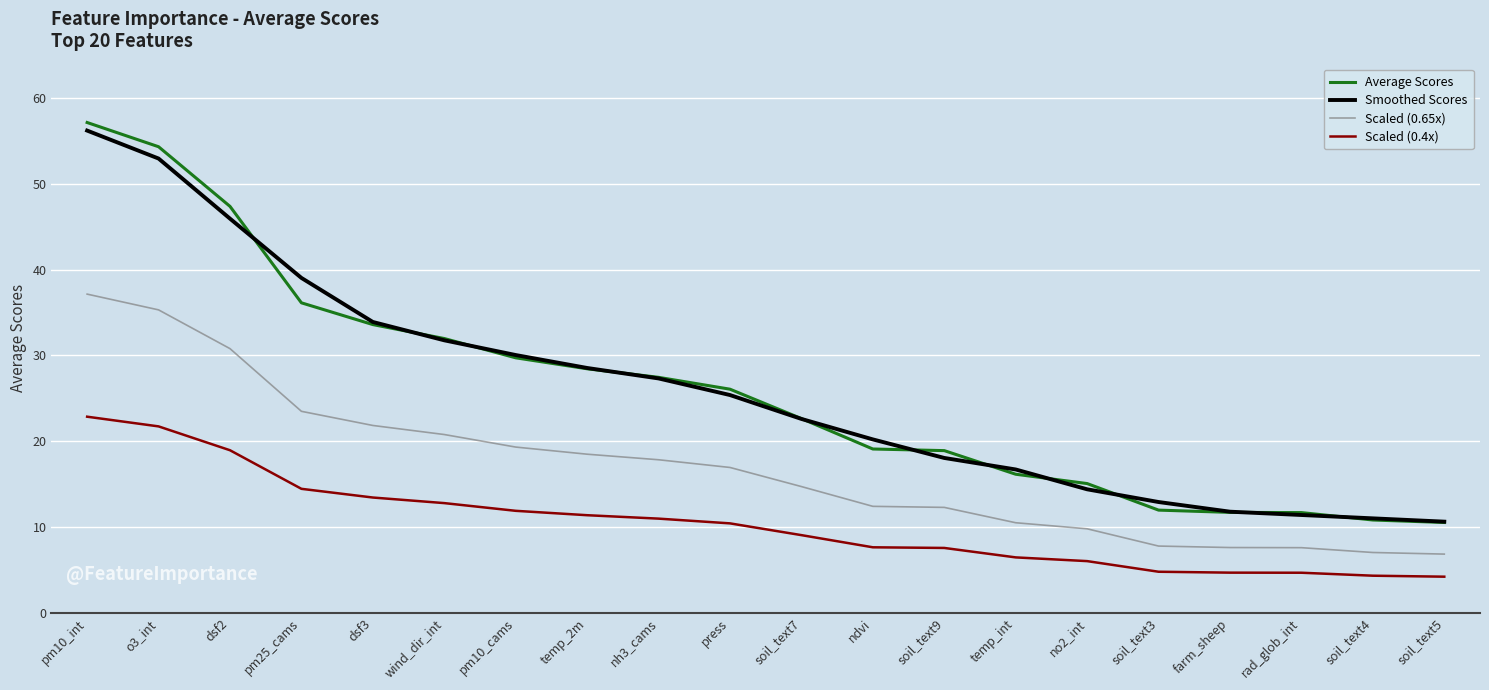

How many lines are shown in the chart?

4